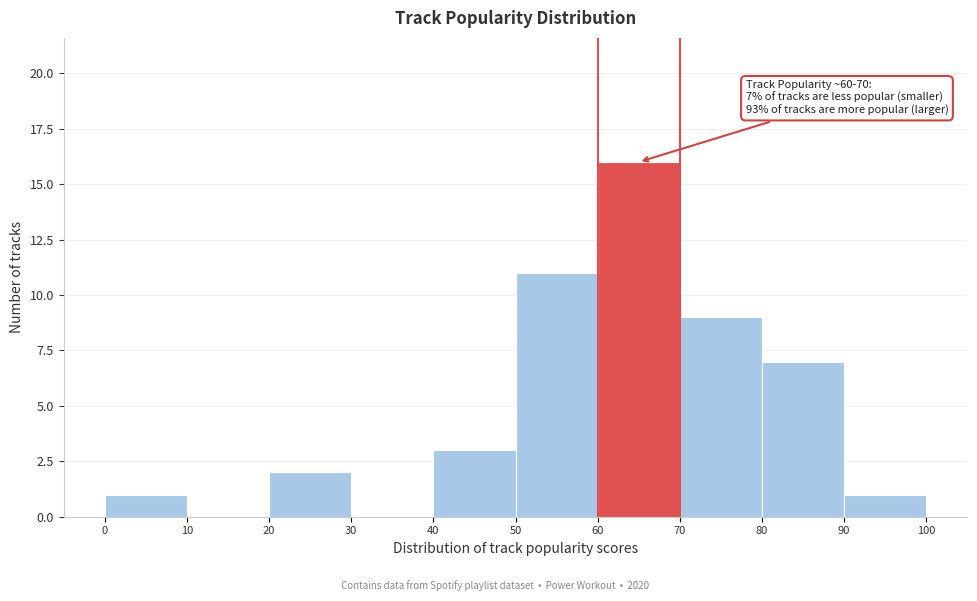

Which range on the x-axis has the tallest bar?

60 to 70